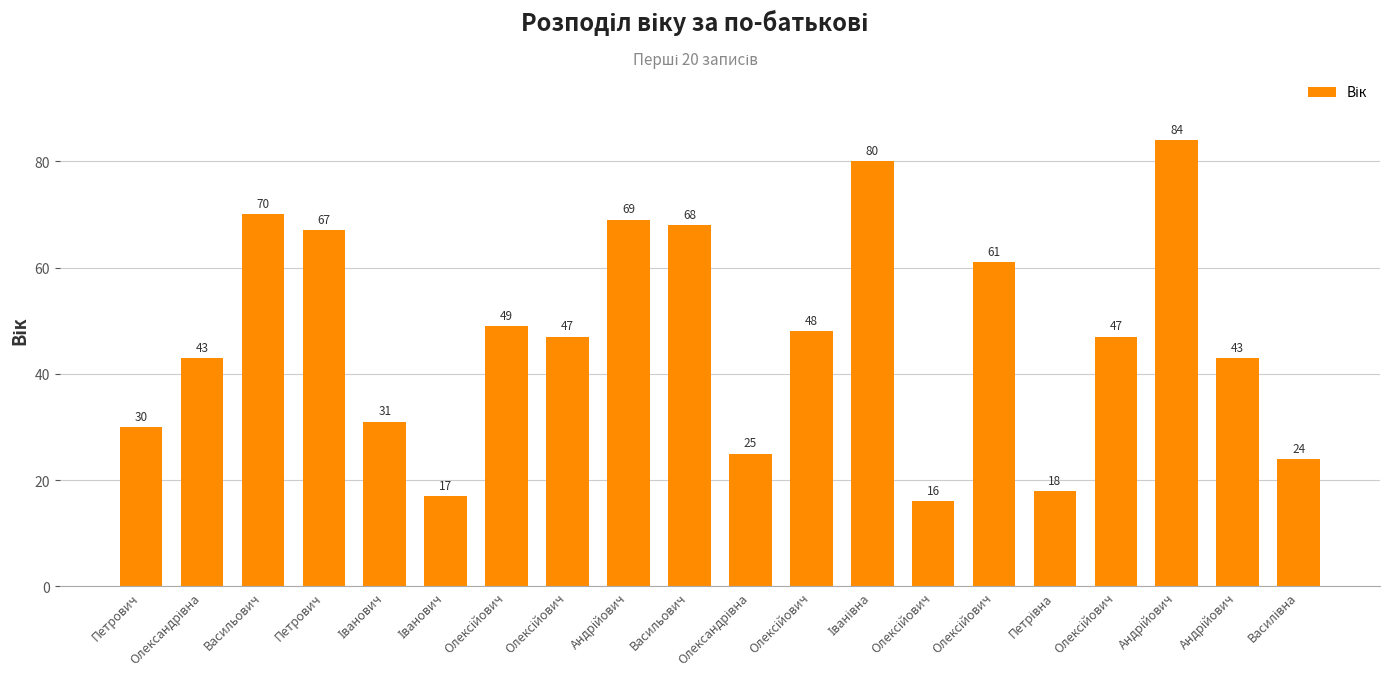

What is the label of the 19th bar from the right?

Олександрівна